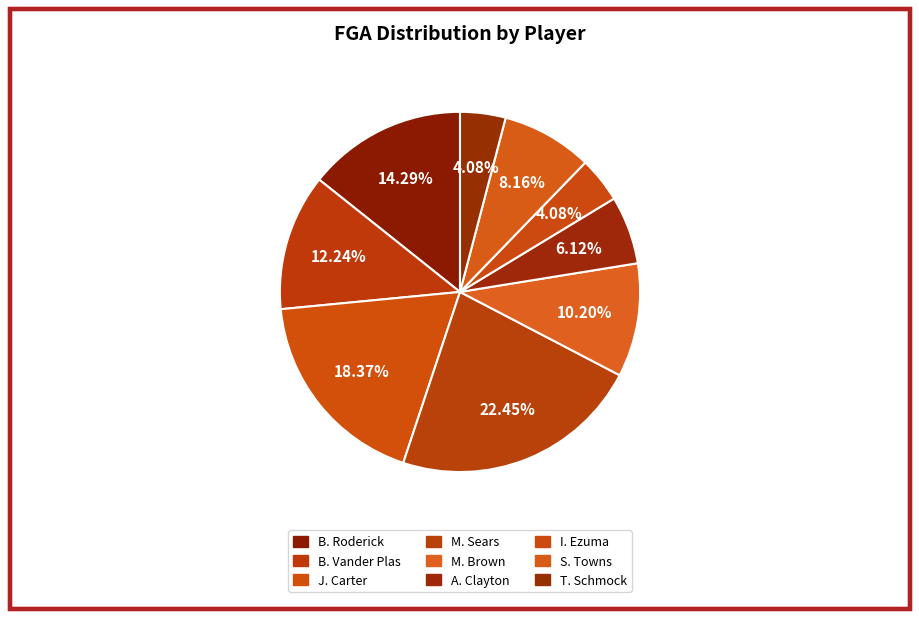

How many slices are in this pie chart?

9